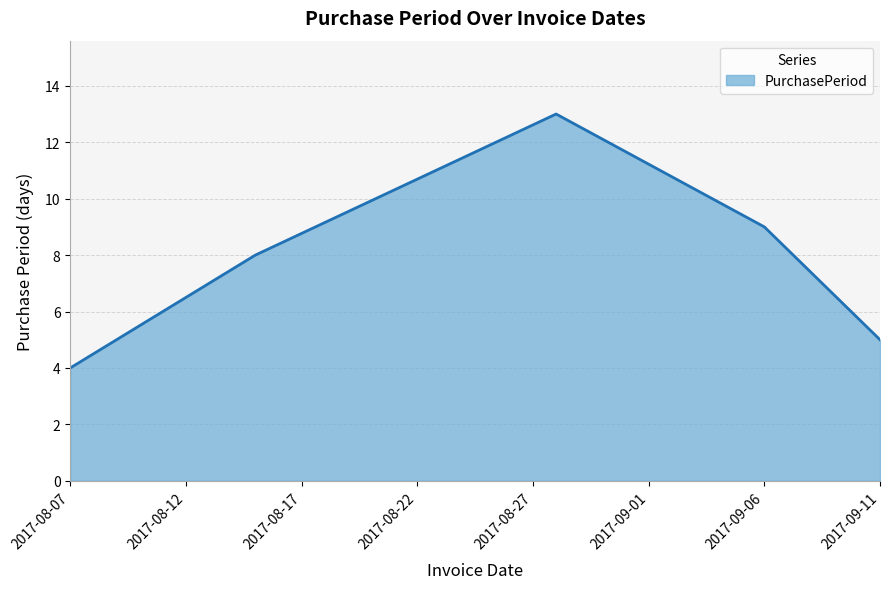

True or false: the data has more than 1 interior local peaks.

False